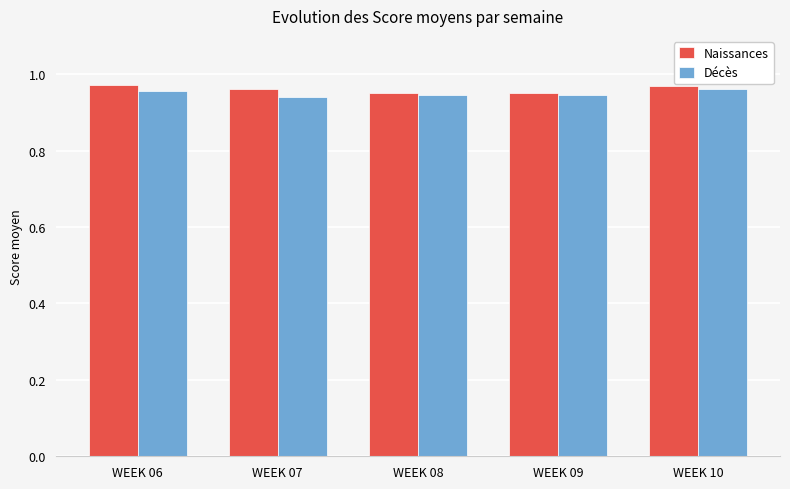

Between WEEK 06 and WEEK 08, which series saw the biggest shift?

Naissances